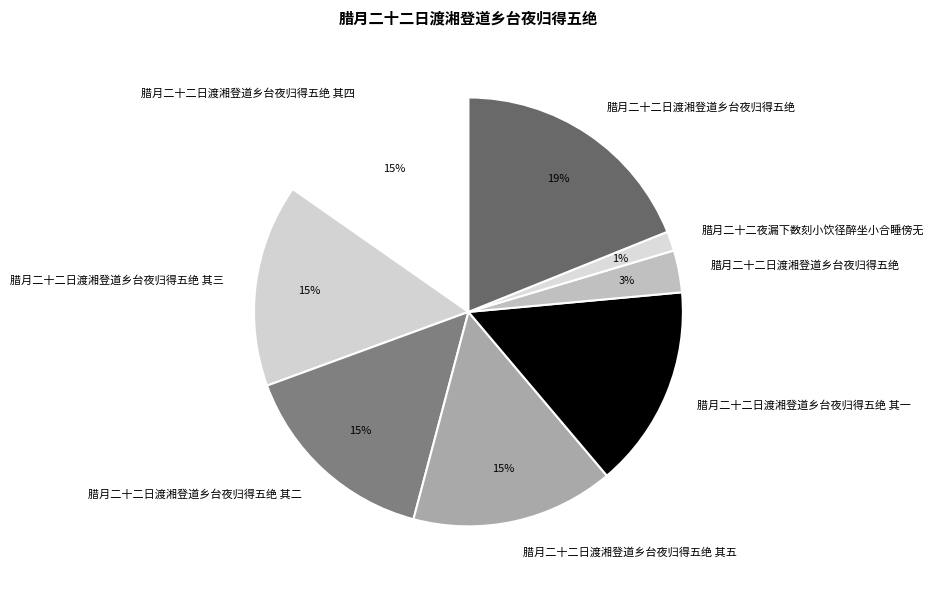

How many slices are in this pie chart?

8